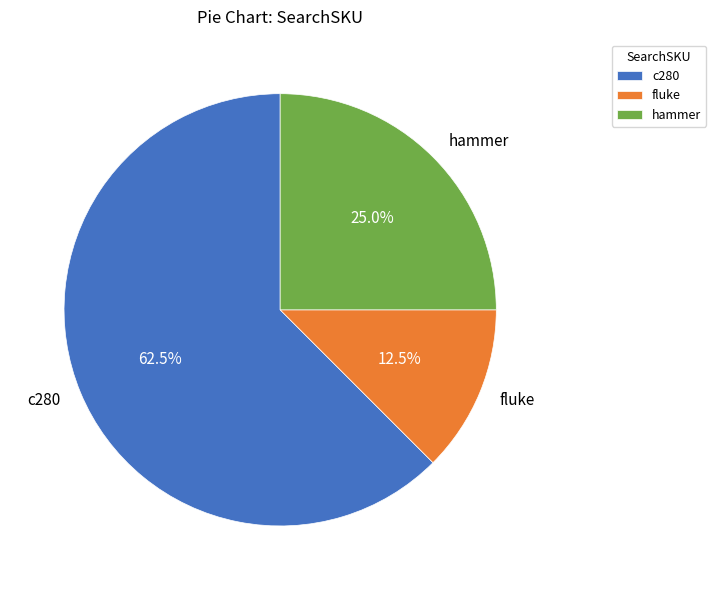

What is the ratio of the value at hammer to the value at fluke?

2.0